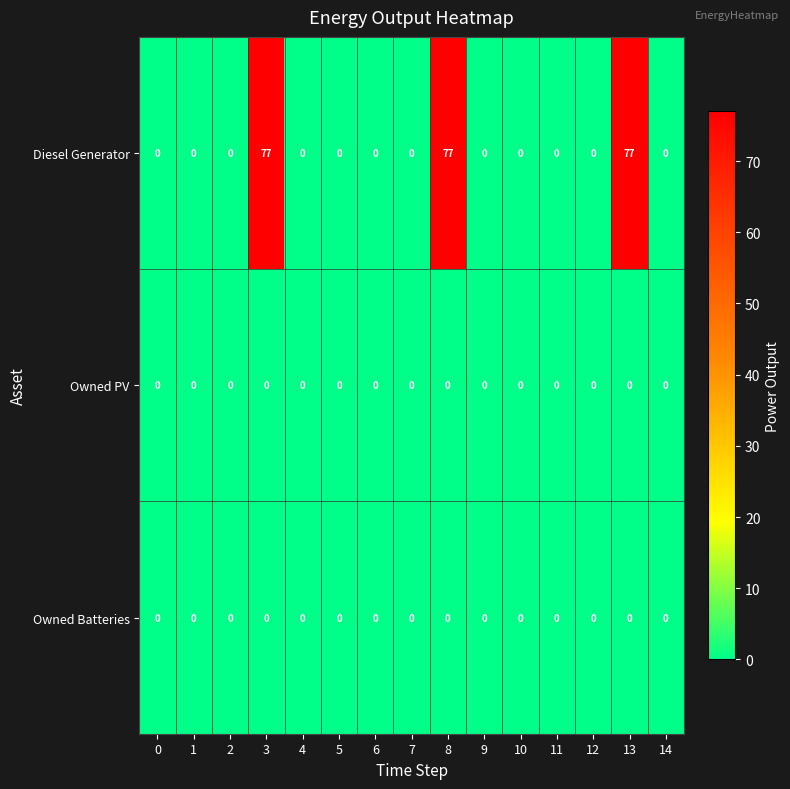

What is the average value of the Diesel Generator series?

15